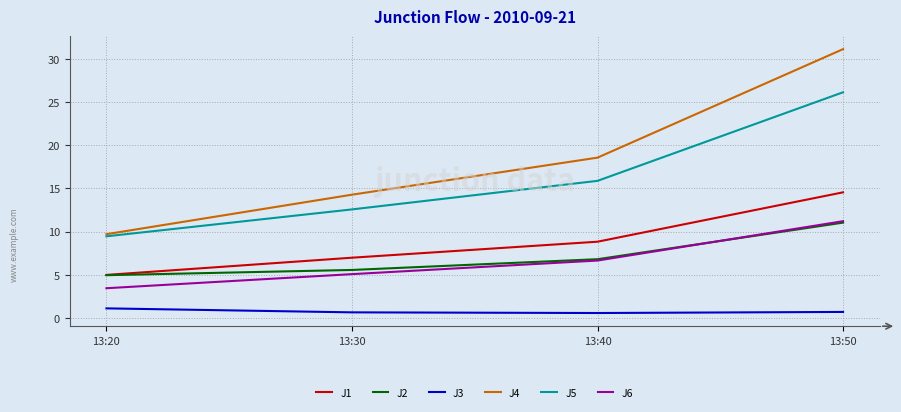

What is the approximate value of J6 at 13:50?

11.2